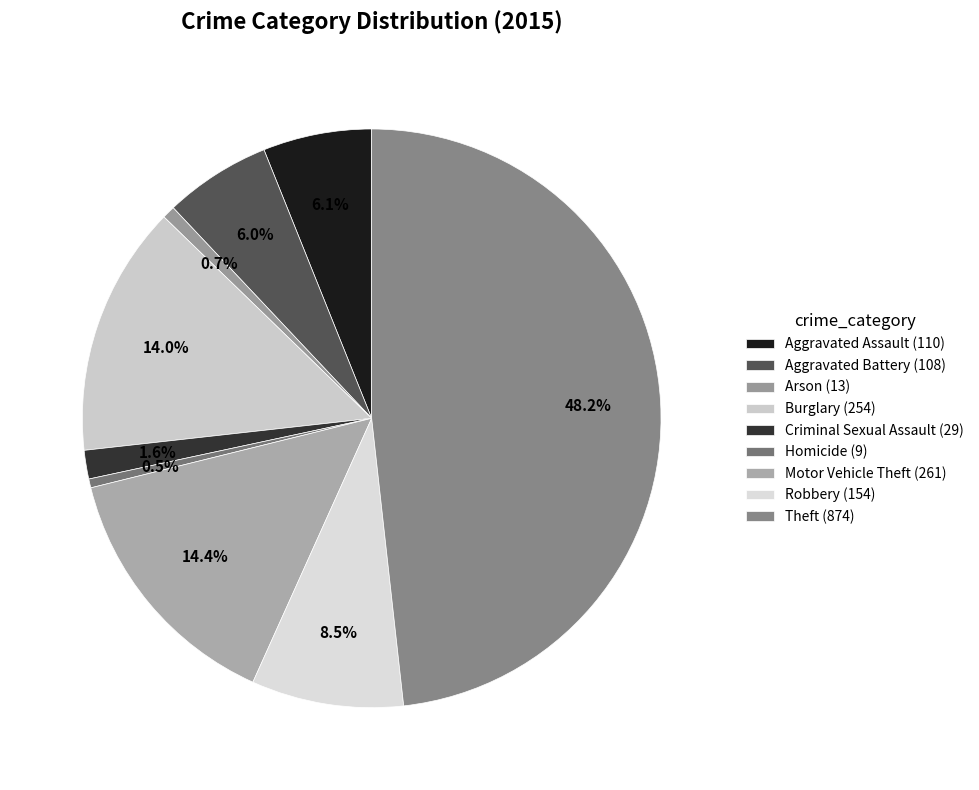

What is the total percentage of Homicide and Criminal Sexual Assault?

2.1%